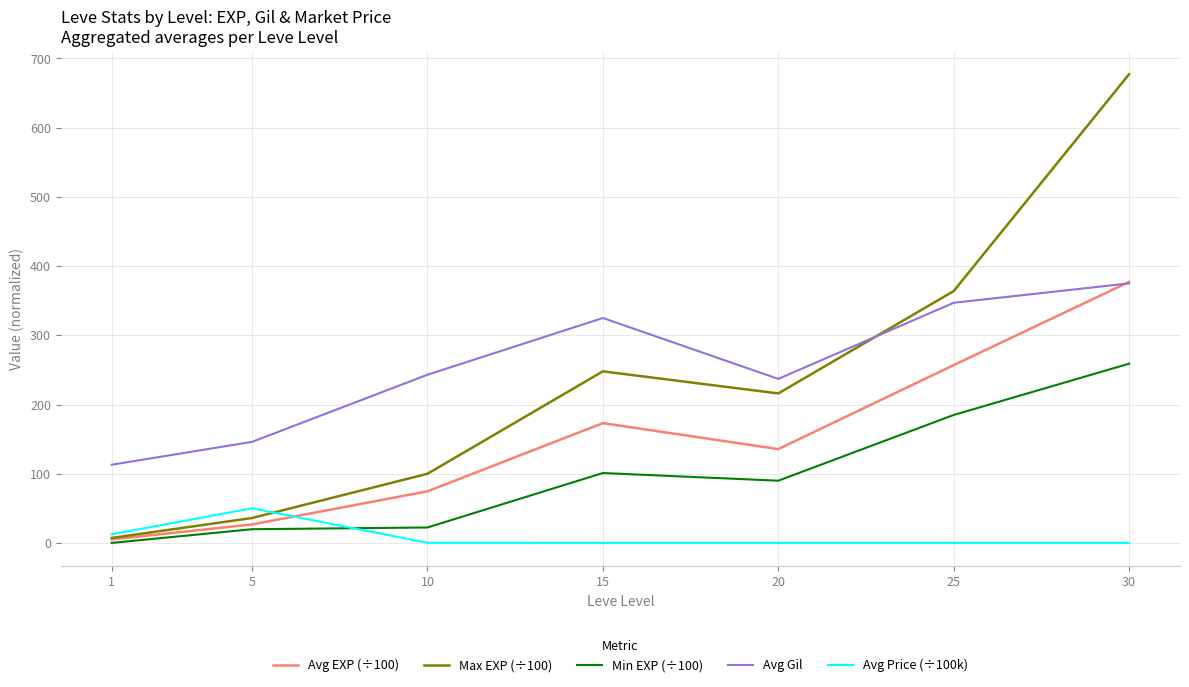

Is the value of Max EXP (÷100) at 5 greater than the value of Avg EXP (÷100) at 15?

No